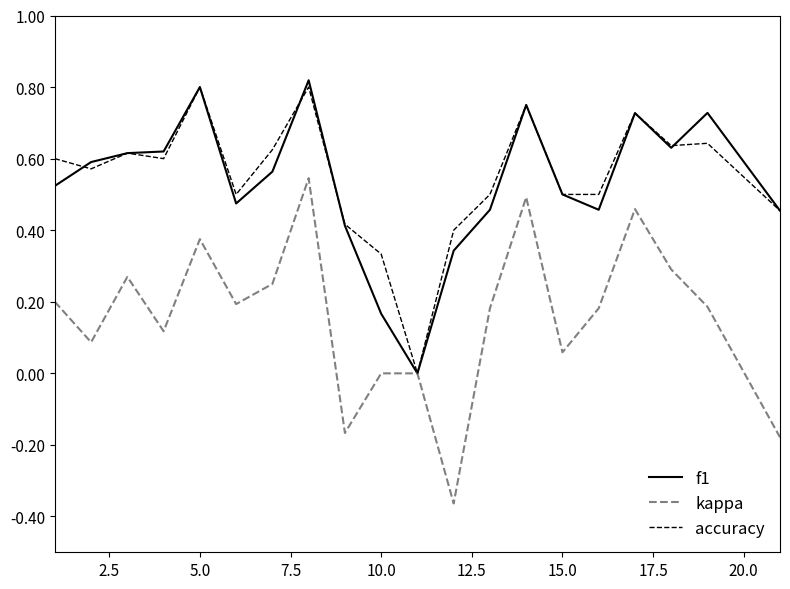

Which series has the widest spread of values?

kappa